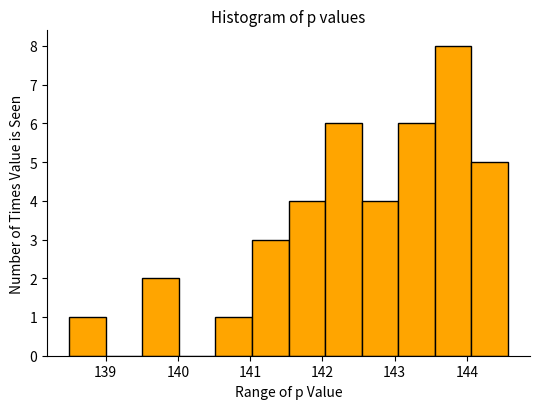

Reading left to right, list every bar in this chart as the range it spans on the x-axis followed by its height. Neither the bar edges nor the heights are printed on the chart, so give them approximately, as read against the axes.

138.5 to 139.0: 1
139.0 to 139.5: 0
139.5 to 140.0: 2
140.0 to 140.5: 0
140.5 to 141.0: 1
141.0 to 141.5: 3
141.5 to 142.0: 4
142.0 to 142.5: 6
142.5 to 143.0: 4
143.0 to 143.6: 6
143.6 to 144.1: 8
144.1 to 144.6: 5